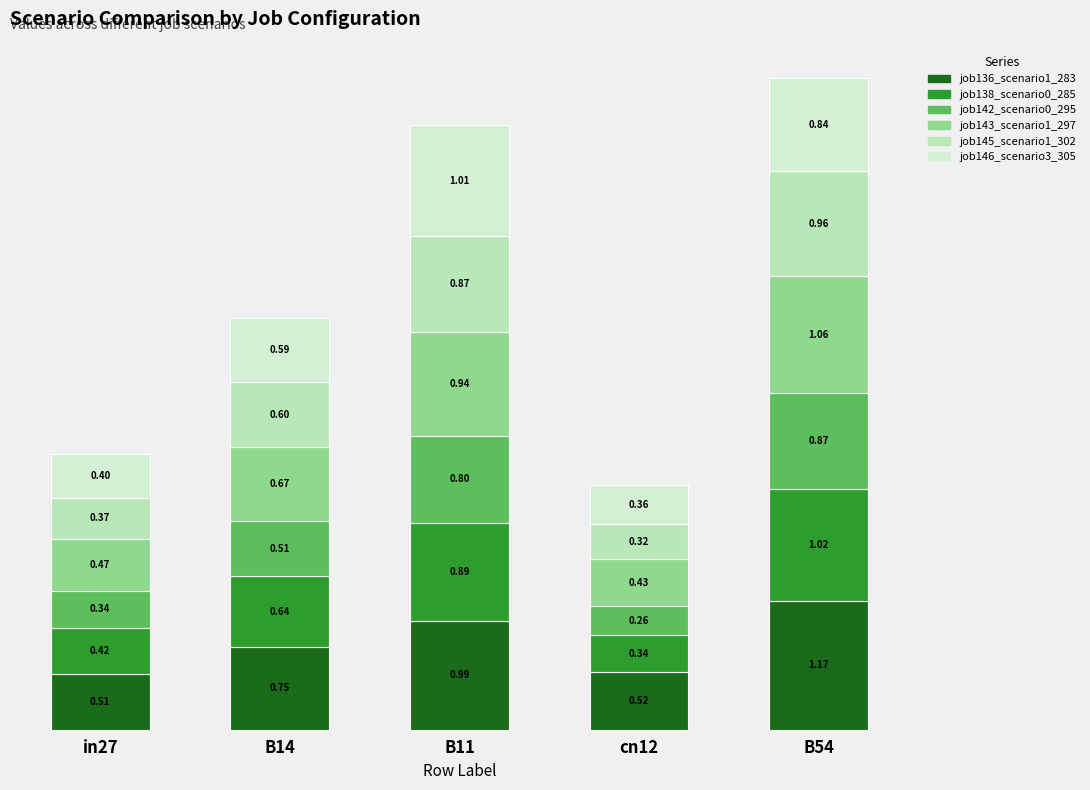

At which category is the sum across all series the highest?

B54